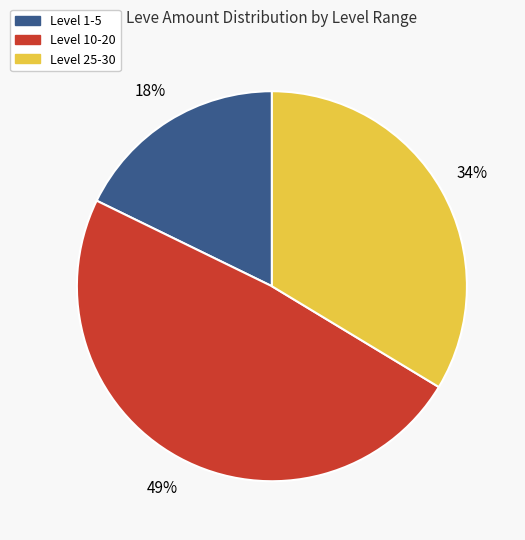

Is there a majority slice in this chart?

No